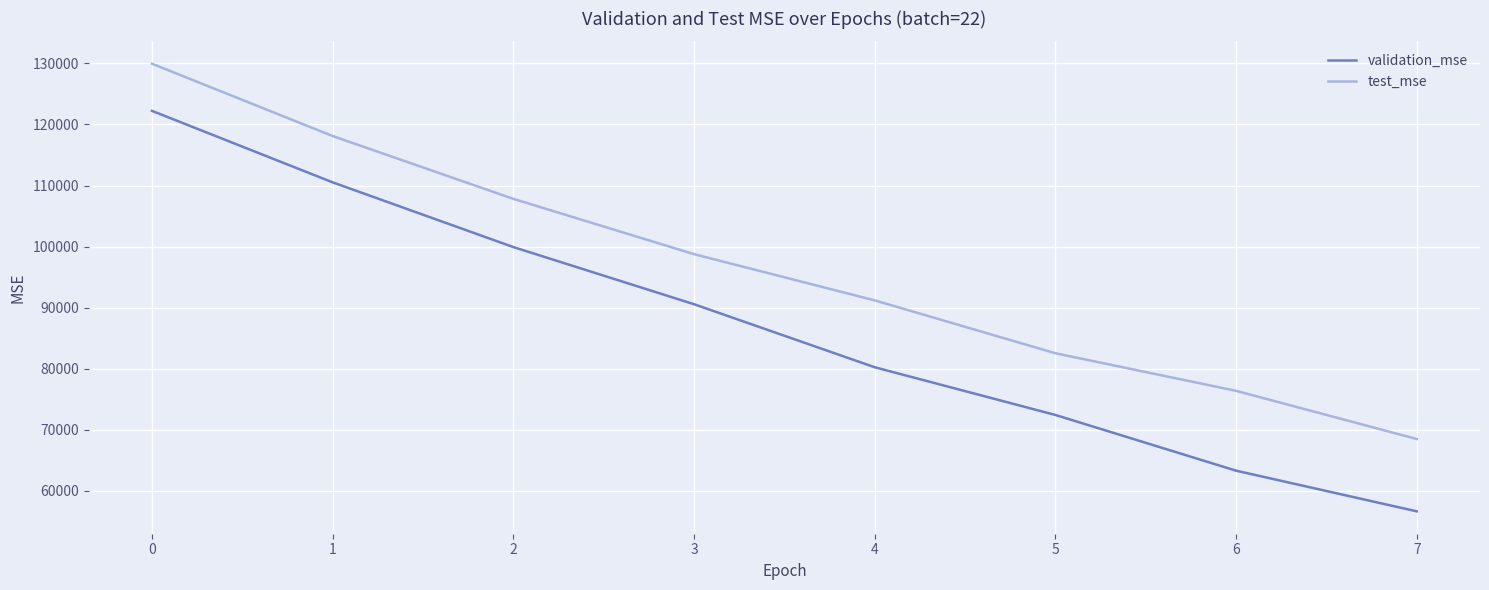

At 6, list the series in order from smallest to largest.

validation_mse, test_mse